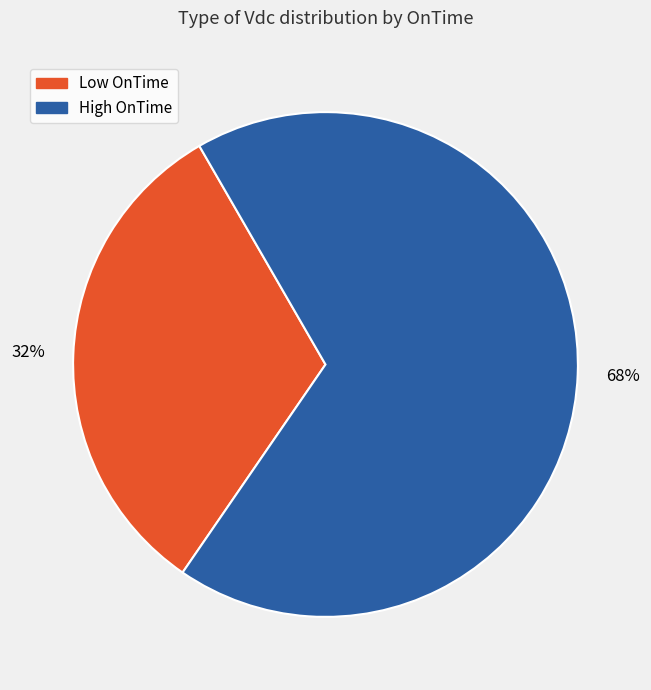

Does any single category account for the majority?

Yes